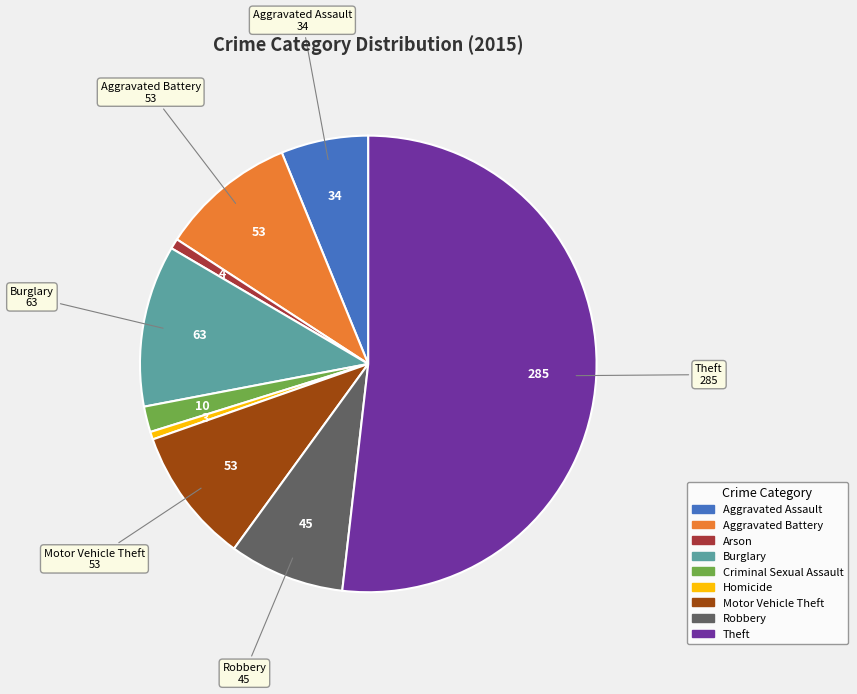

Is it true that Burglary is 11% of the pie?

True